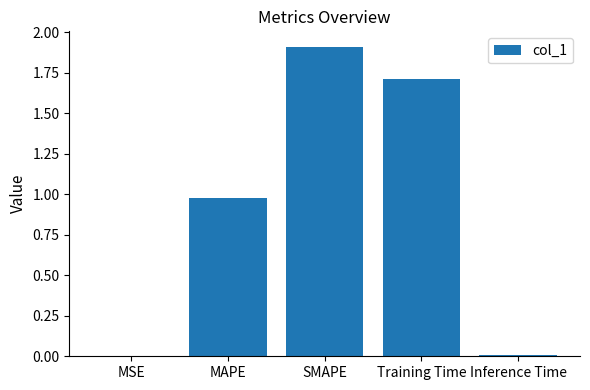

True or false: the data shows 0.7 at SMAPE.

False